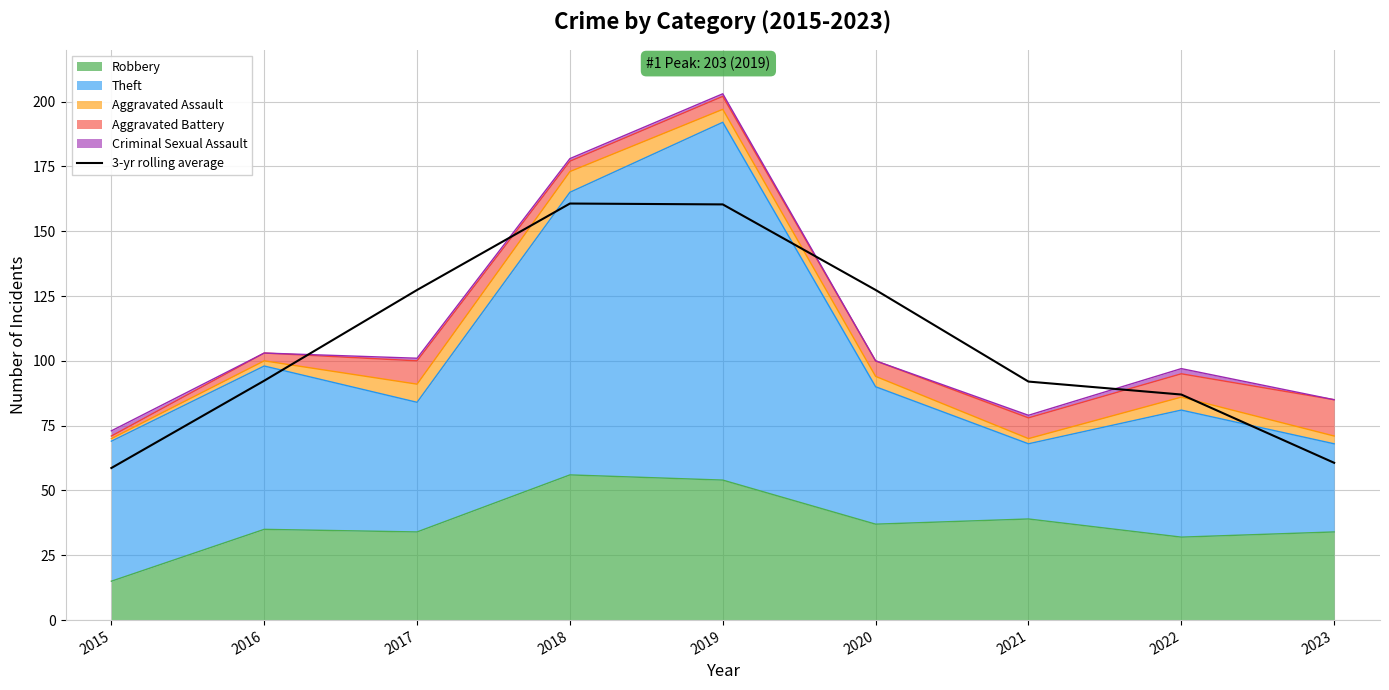

Does the chart display data point markers on the line(s)?

No